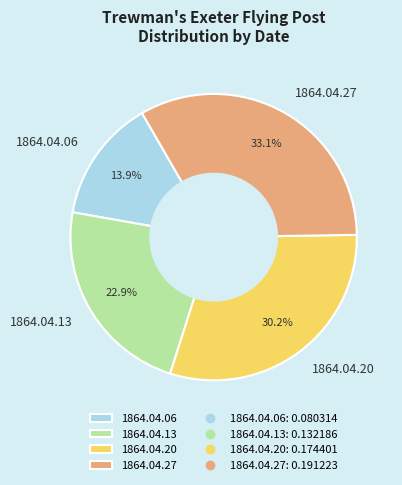

To the nearest percent, what portion does 1864.04.13 represent?

23%